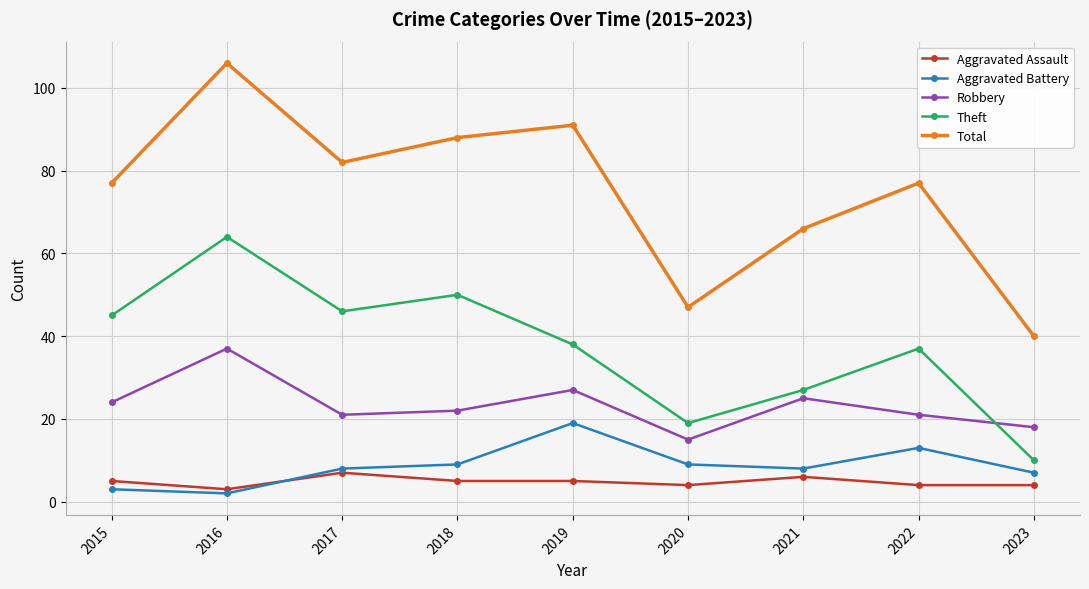

How many lines are shown in the chart?

5